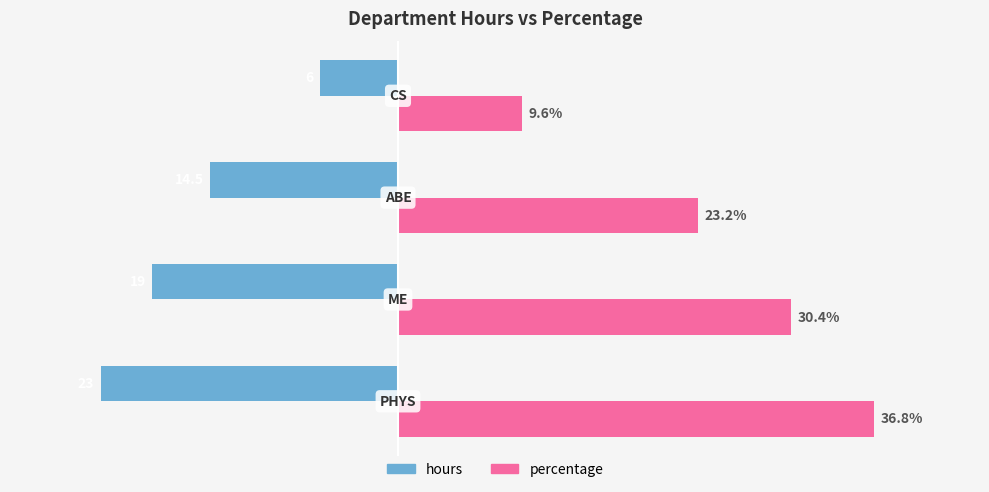

Rank the series by their maximum value, from highest to lowest.

percentage, hours